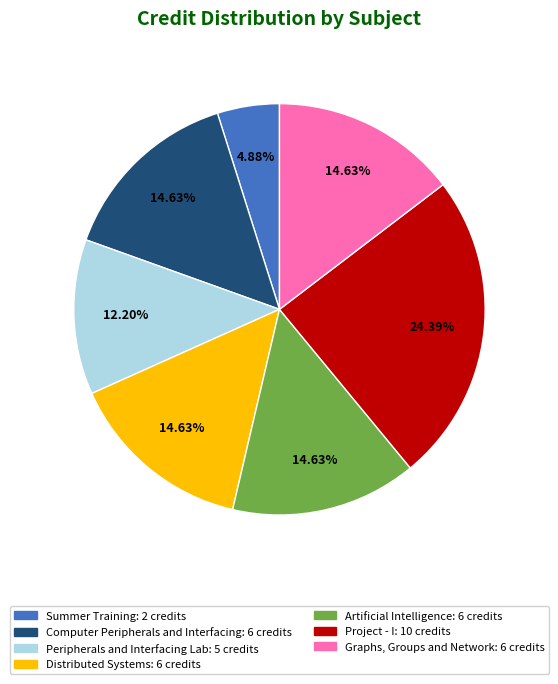

Is there any slice that represents more than half of the pie?

No